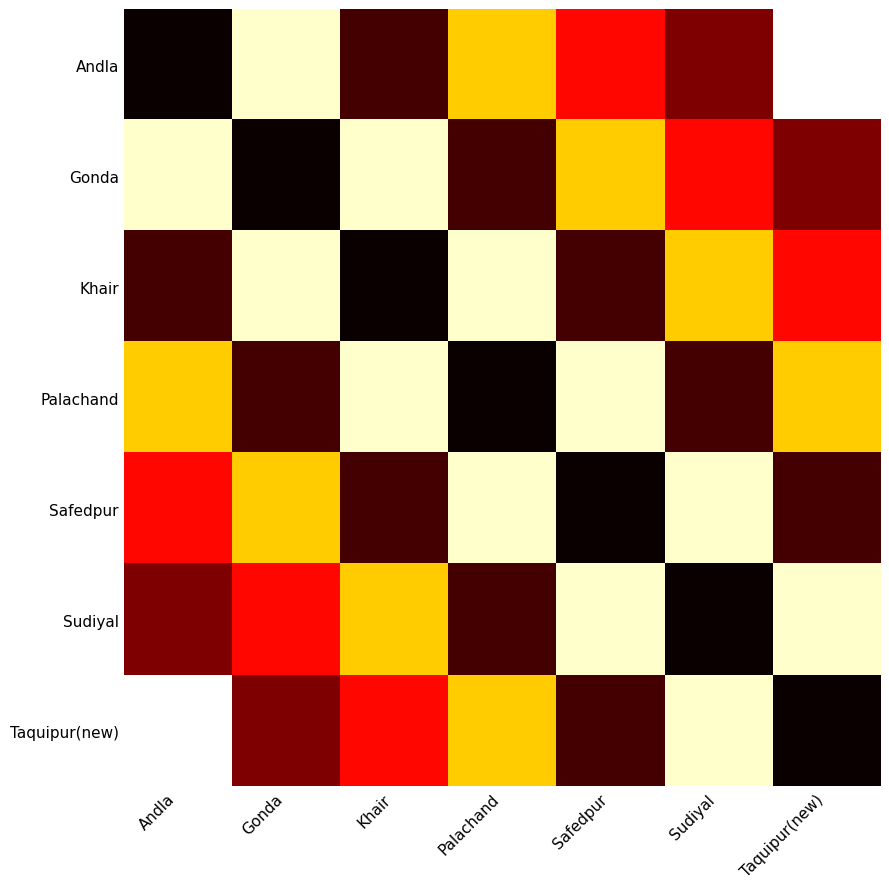

How many data points does each series have?

7